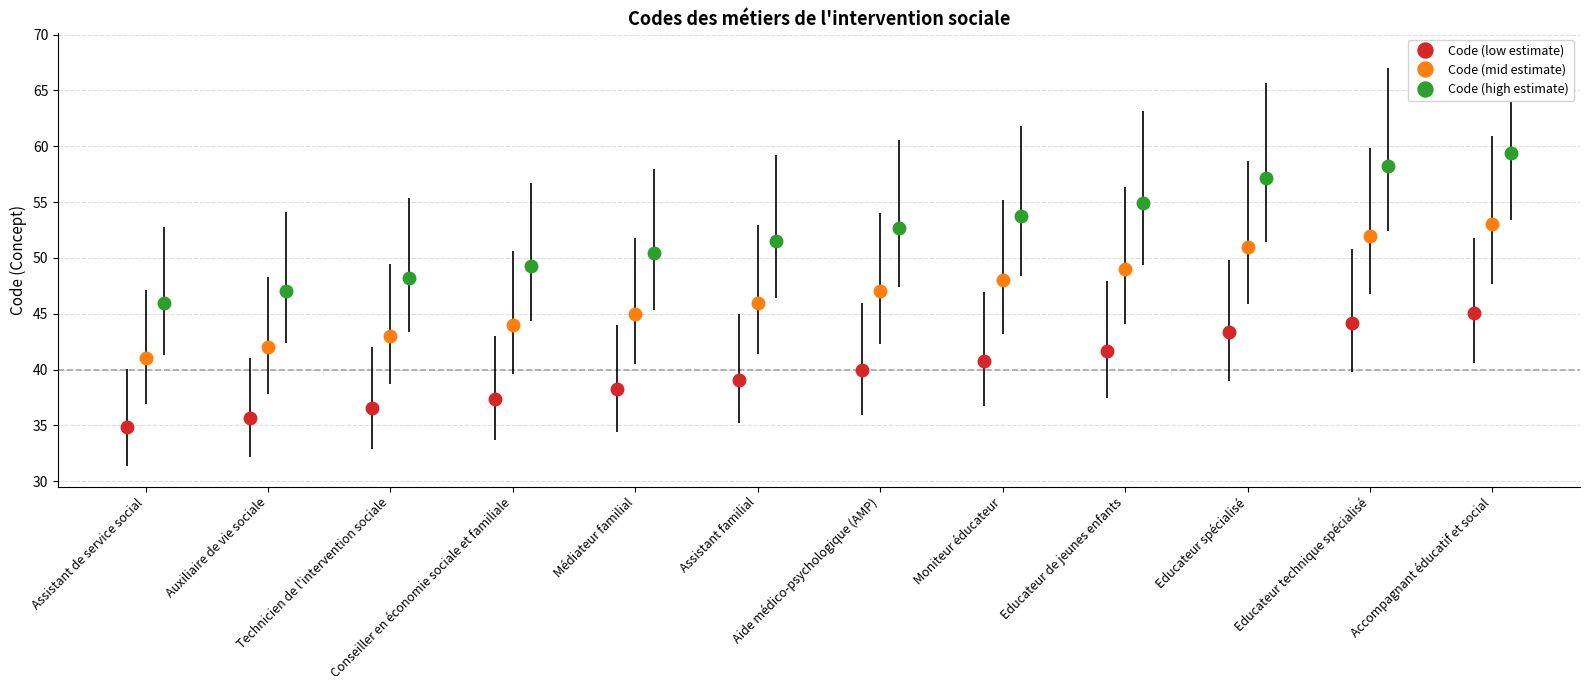

True or false: Code (low estimate) has more than 1 interior local peaks.

False